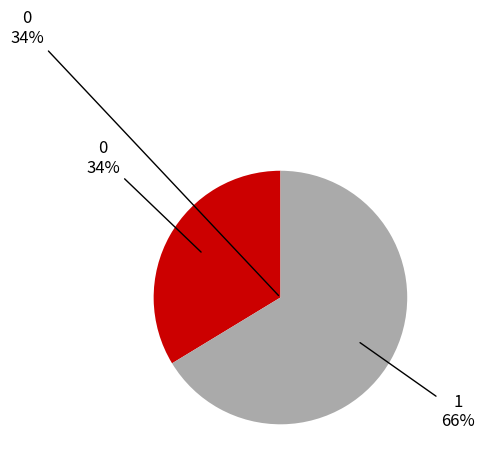

To the nearest percent, what is the combined percentage of 0 and 1?

100%